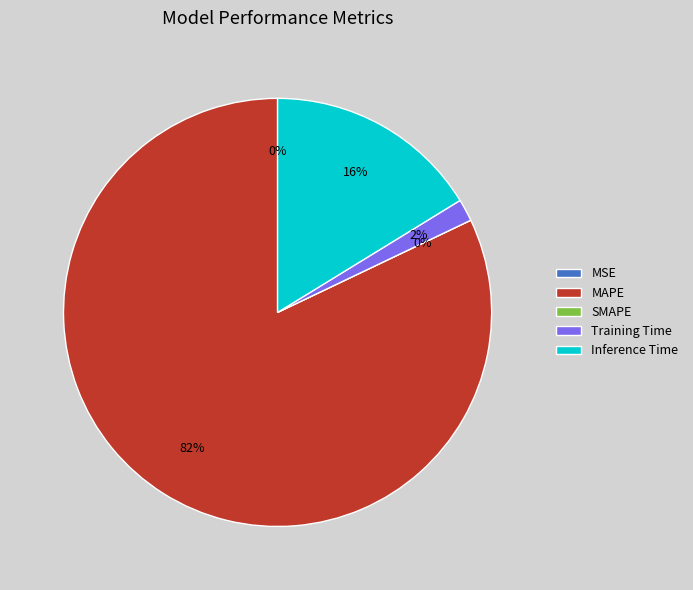

To the nearest percent, what is the combined percentage of Inference Time and MSE?

16%